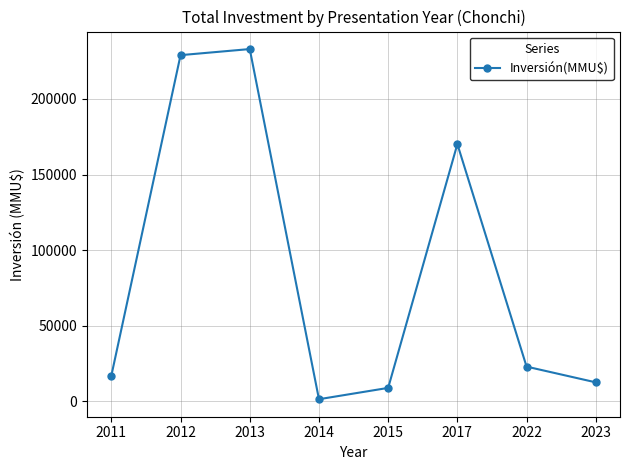

At which label does the data first exceed 23000?

2012